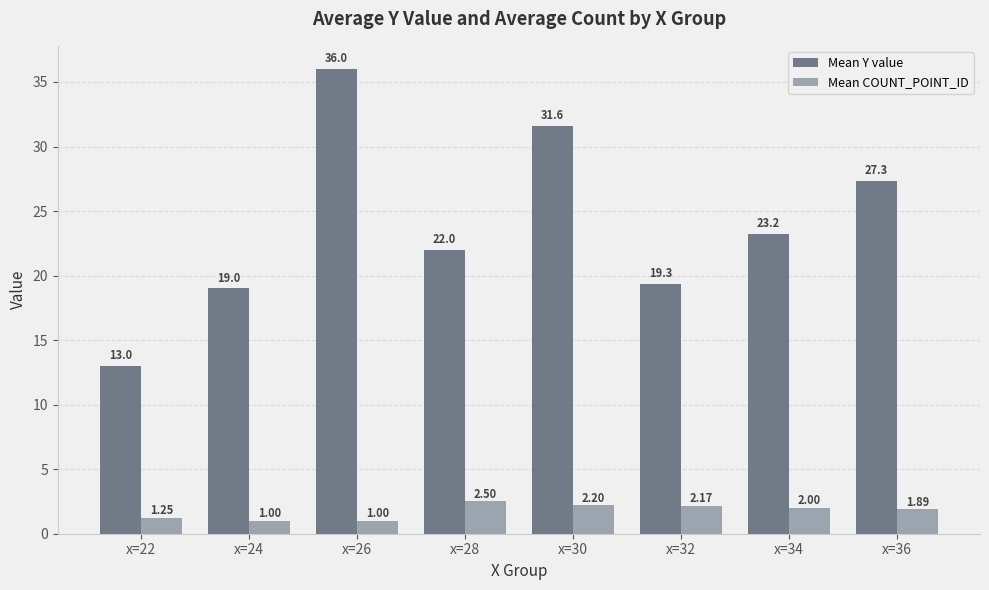

Rank the series by their maximum value, from lowest to highest.

Mean COUNT_POINT_ID, Mean Y value